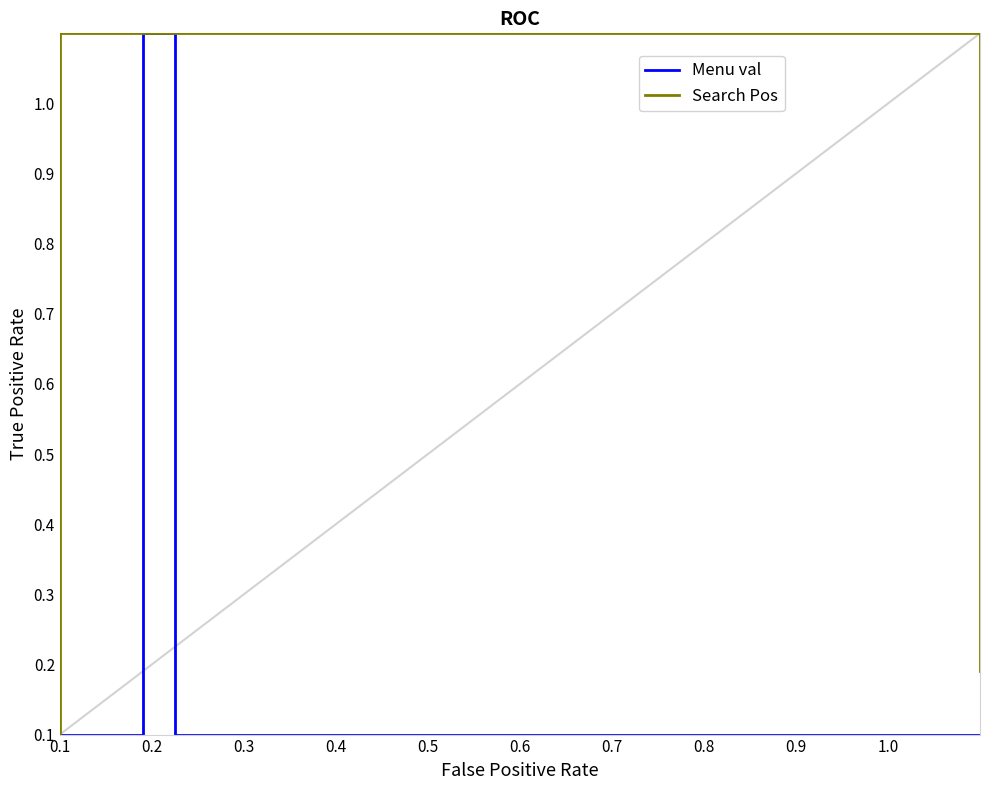

How many lines are shown in the chart?

2